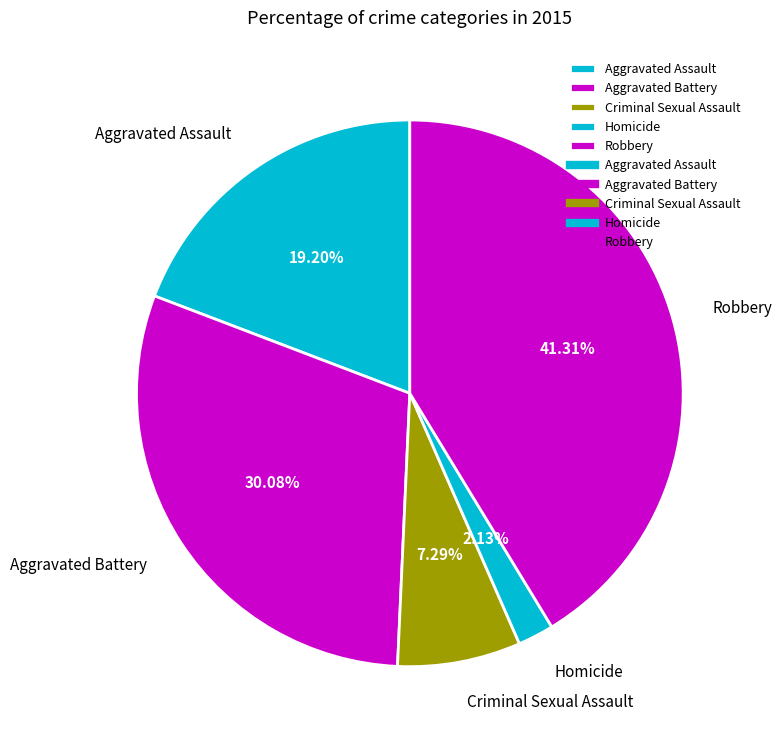

Does Criminal Sexual Assault account for over 50% of the chart?

No